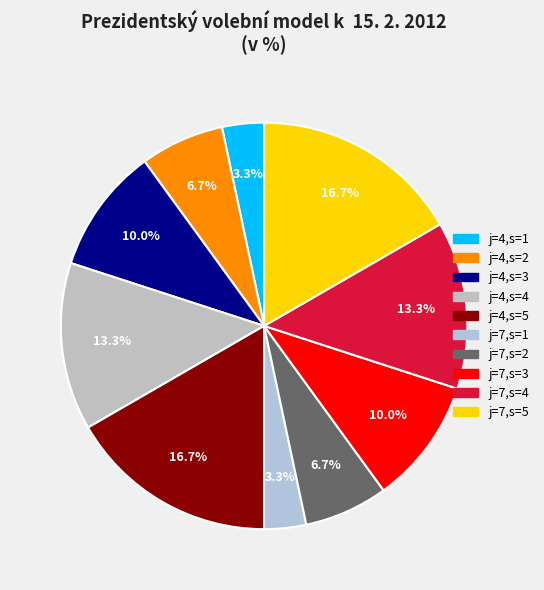

To the nearest percent, what is the difference between the j=7,s=1 and j=4,s=4 slice percentages?

10%